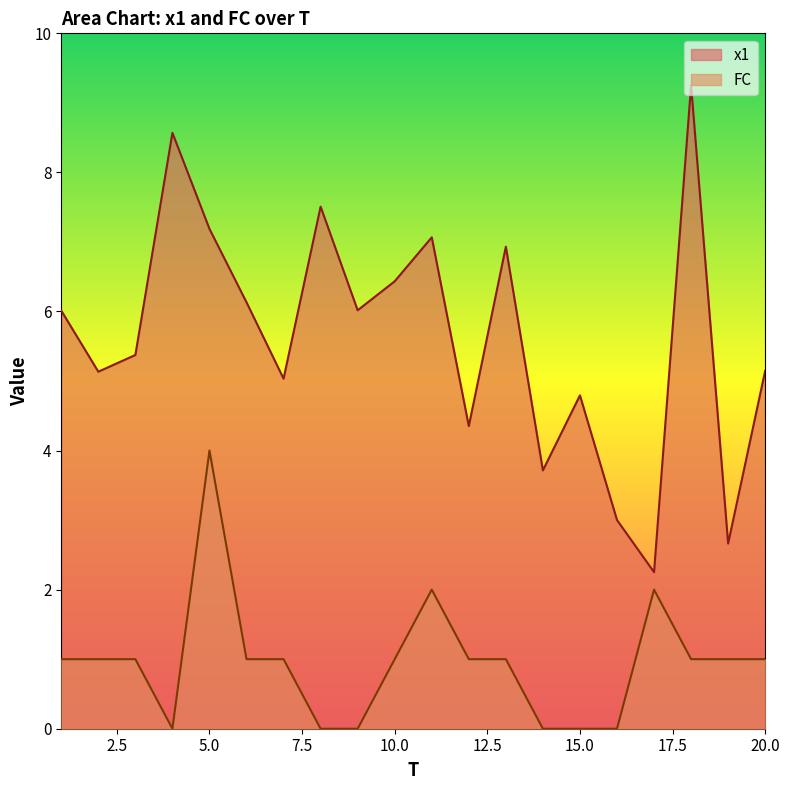

How many positive values does the FC series have?

14